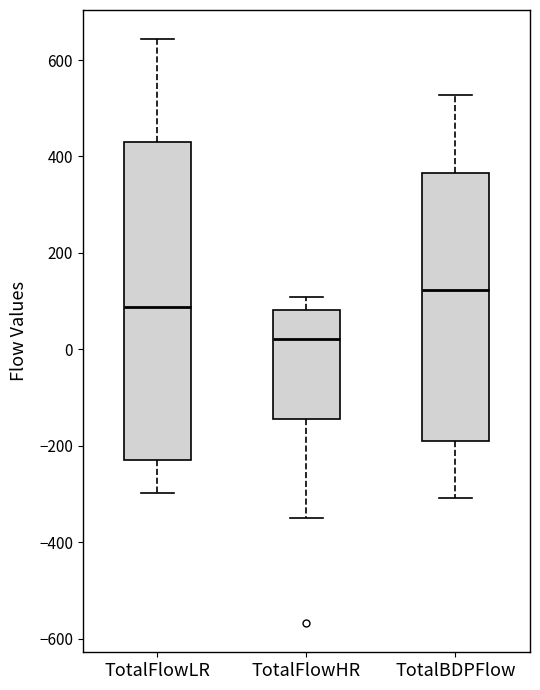

Reading left to right, transcribe this box plot: for each box, give where its median line is, the range the box spans, and where its two whiskers end, as read against the y-axis. The values are not printed on the chart, so give them approximately, as read against the axis.

TotalFlowLR: median 80, box -240 to 440, whiskers -300 to 640
TotalFlowHR: median 20, box -140 to 80, whiskers -340 to 100
TotalBDPFlow: median 120, box -180 to 360, whiskers -300 to 520